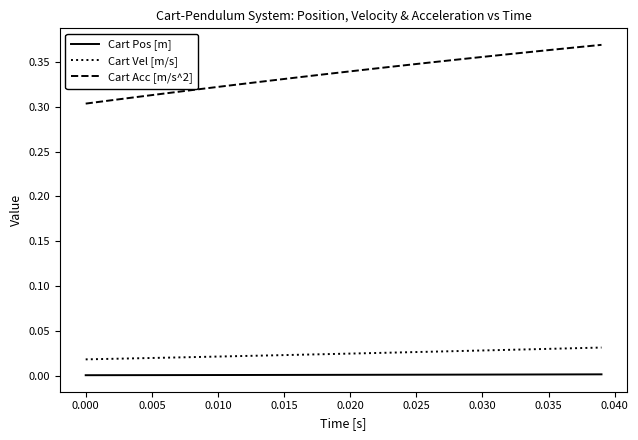

Which series has the widest spread of values?

Cart Acc [m/s^2]